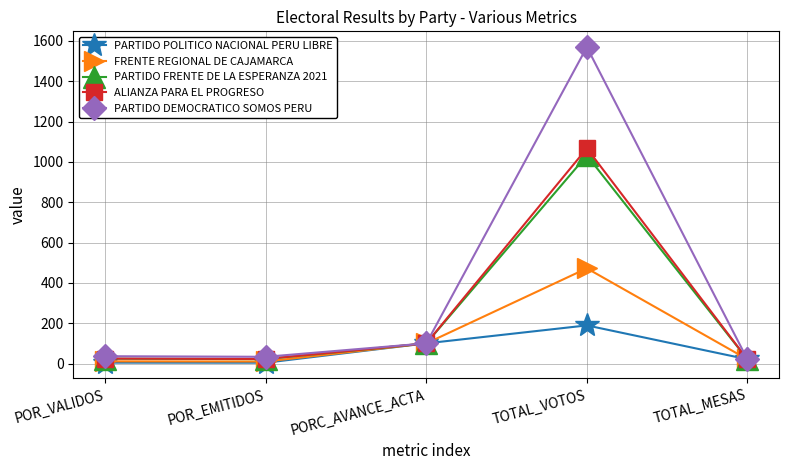

Which series has the widest spread of values?

PARTIDO DEMOCRATICO SOMOS PERU